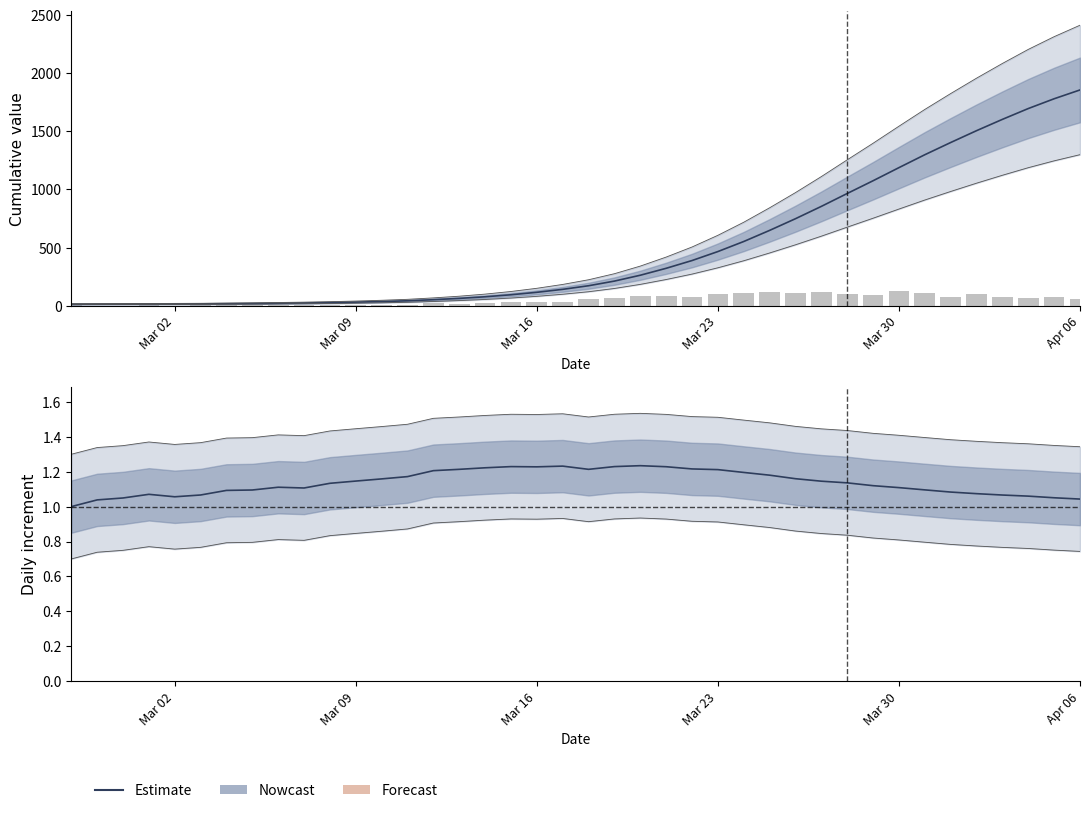

At which label does Estimate reach its minimum?

Mar 02